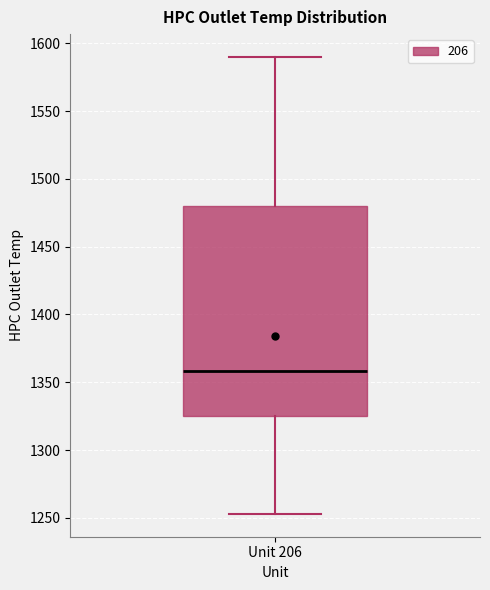

Where does the median line of the box for Unit 206 sit on the y-axis? The values are not printed on the chart, so give them approximately, as read against the axis.

1360